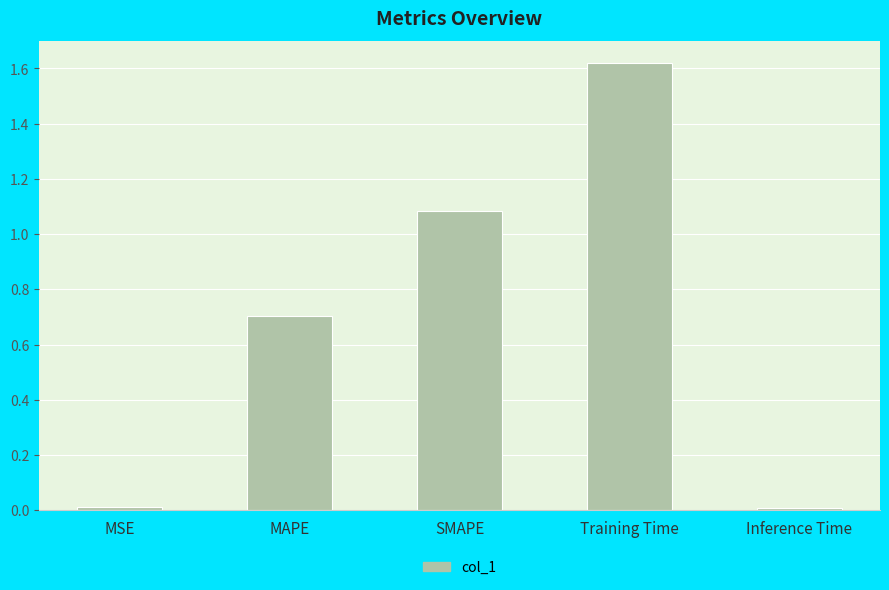

What is the change in value from MAPE to Inference Time?

-0.7